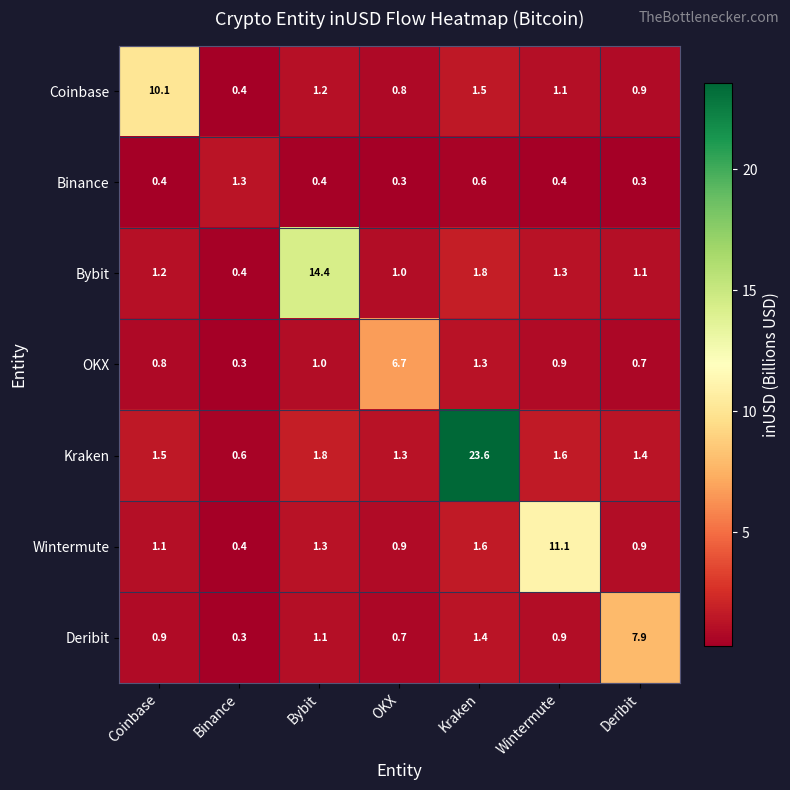

Where does the Wintermute series first go above 1?

Coinbase